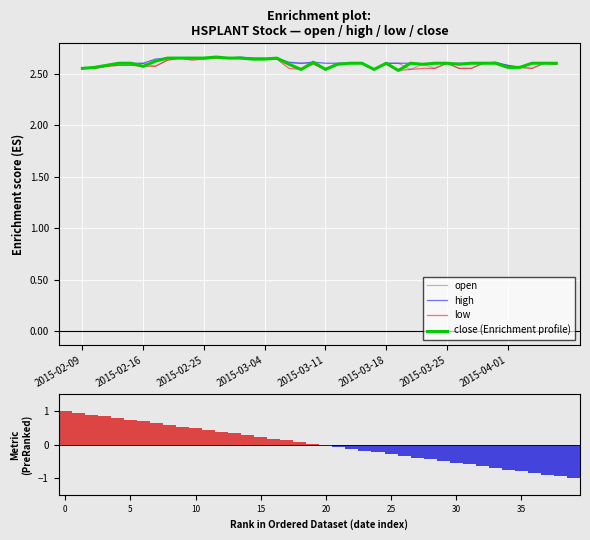

What is the difference between the maximum and minimum values in the high series?

0.1